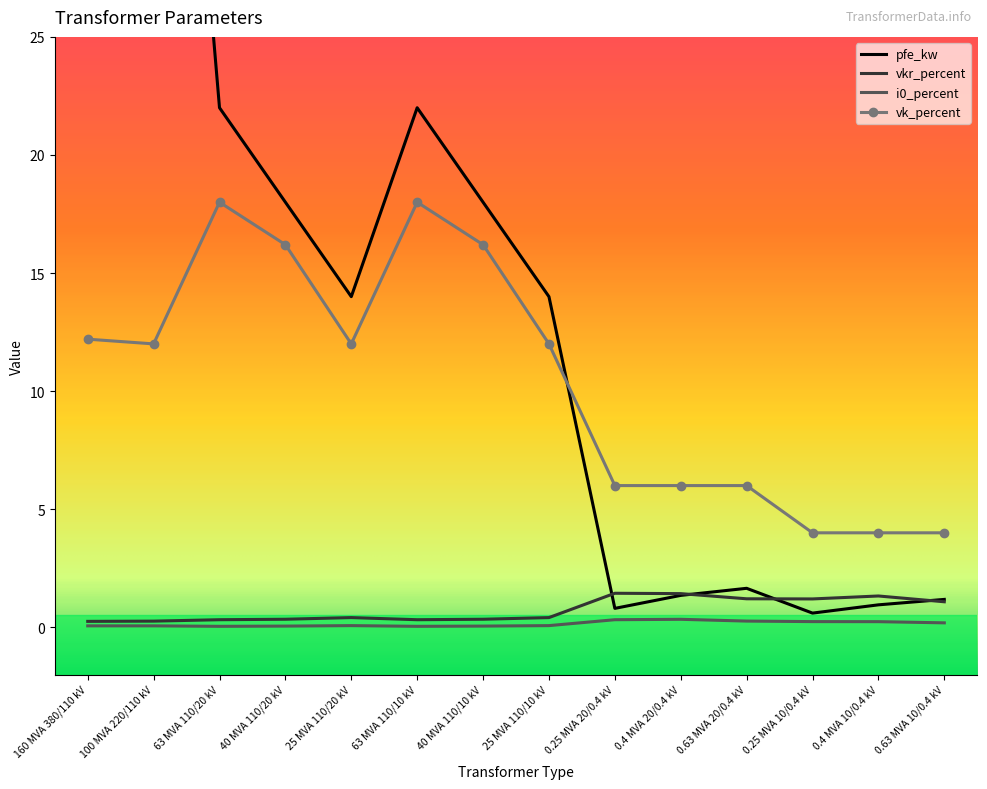

What is the difference between the second highest and minimum values in the i0_percent series?

0.3